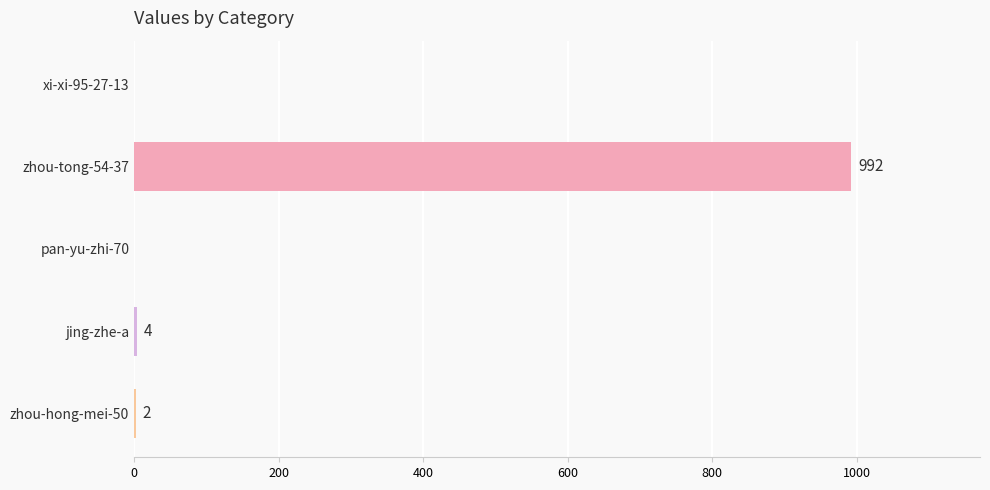

Reading top to bottom, list all the values displayed in this chart.

xi-xi-95-27-13=0	zhou-tong-54-37=992	pan-yu-zhi-70=0	jing-zhe-a=4	zhou-hong-mei-50=2